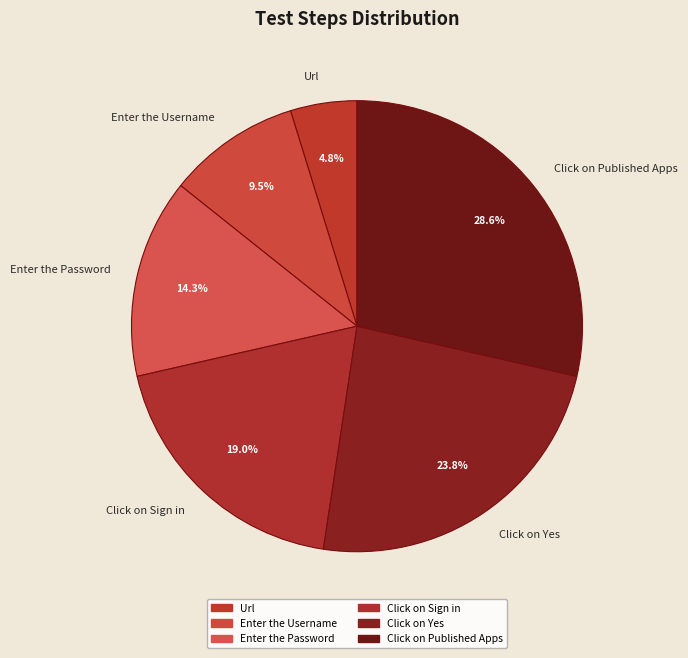

To the nearest percent, what is the combined percentage of Click on Published Apps and Enter the Password?

43%